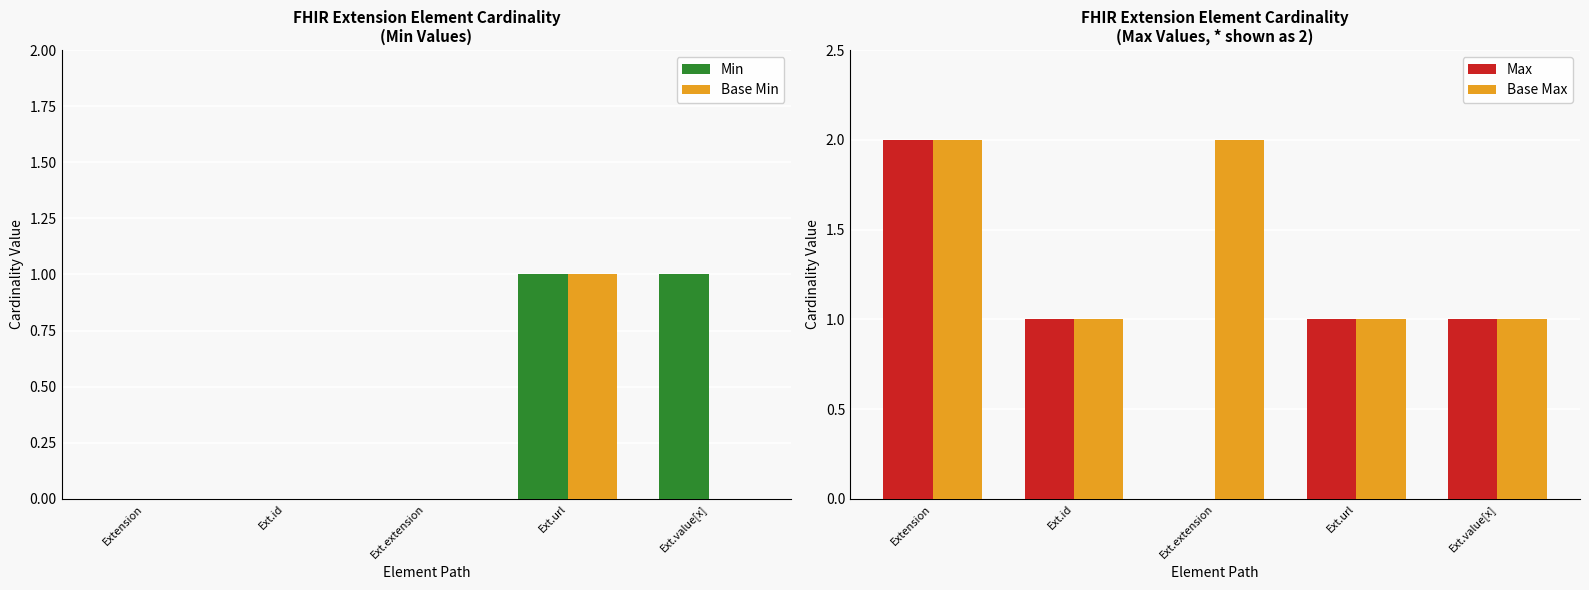

At which category does the chart reach its peak across all series?

Extension